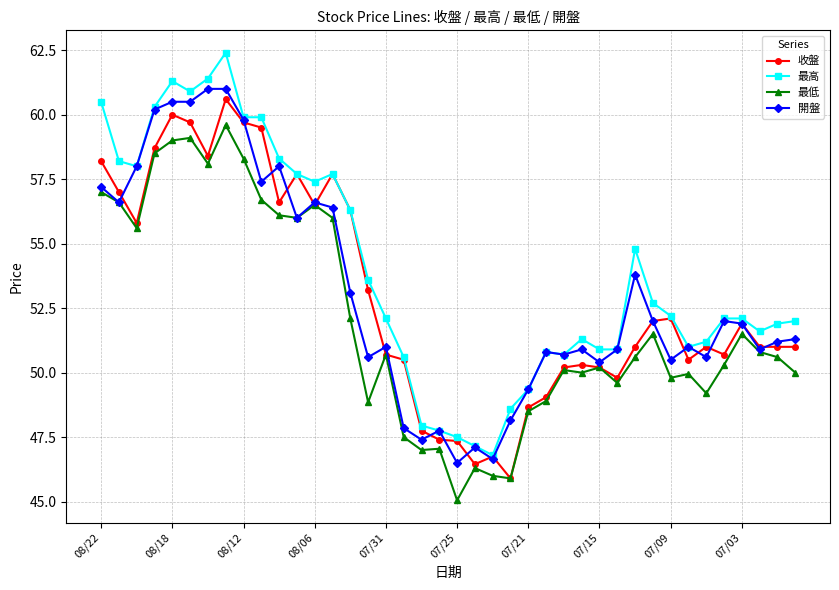

List the series in order of their peak value, lowest first.

最低, 收盤, 開盤, 最高